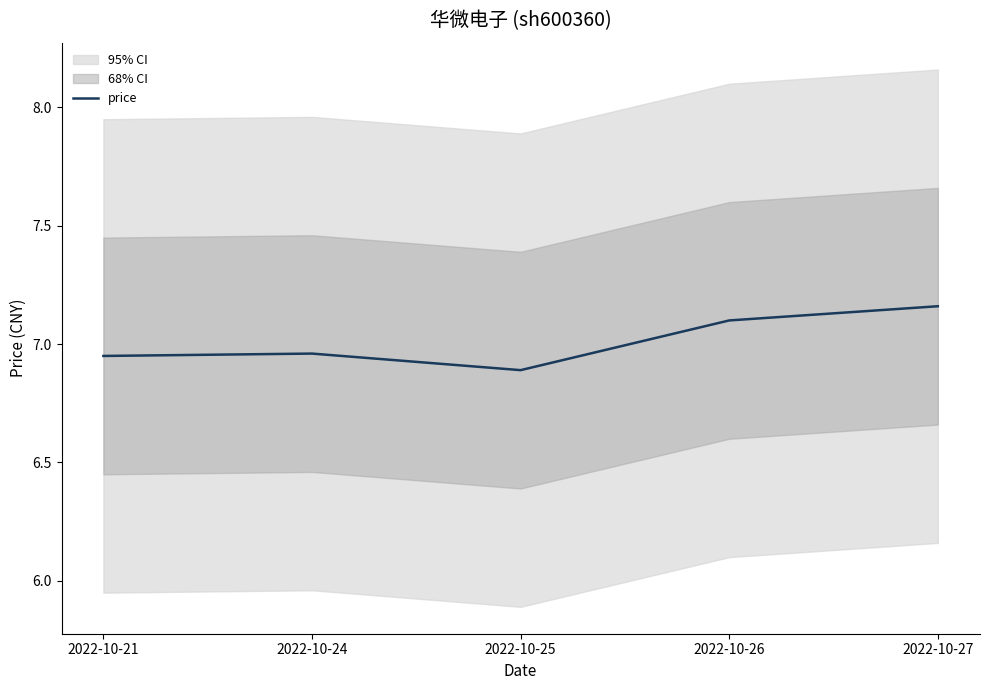

How many categories are shown in the chart?

5